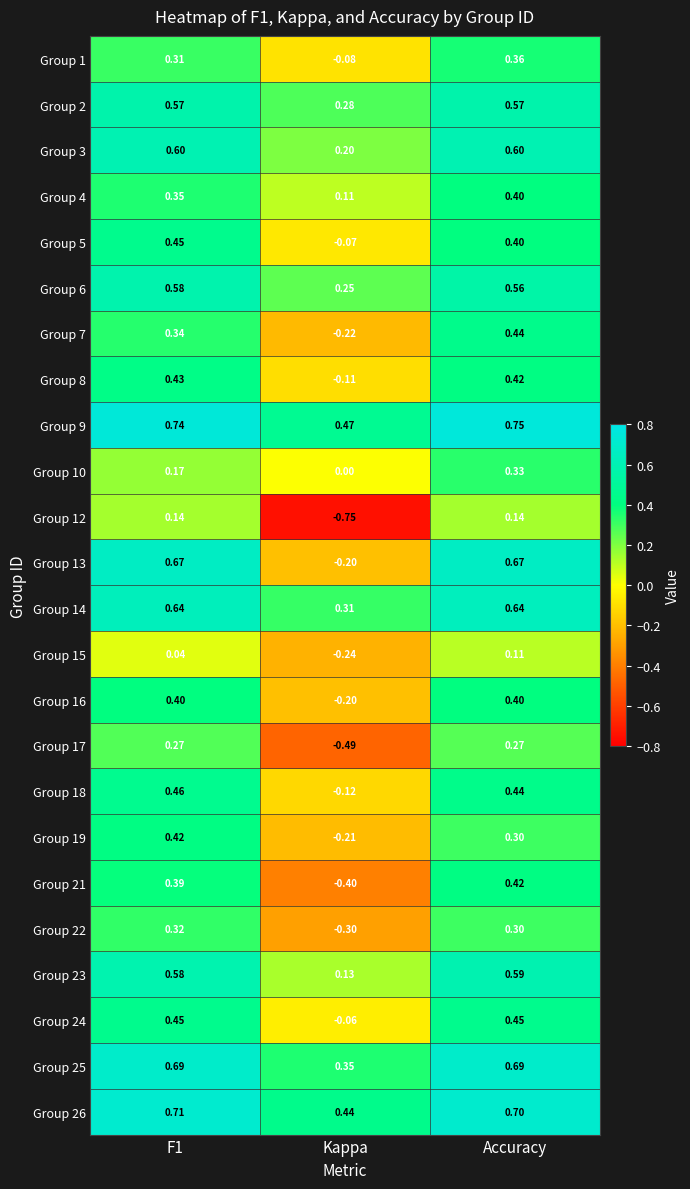

Which label corresponds to the largest value in the chart?

Accuracy